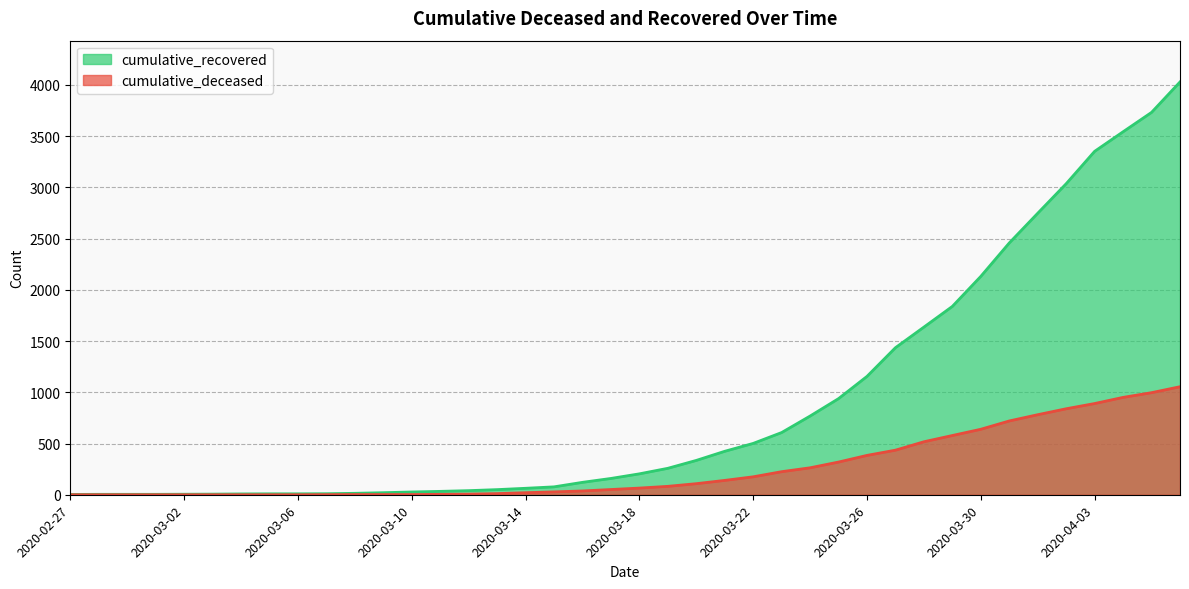

At how many categories does at least one series exceed 552?

15